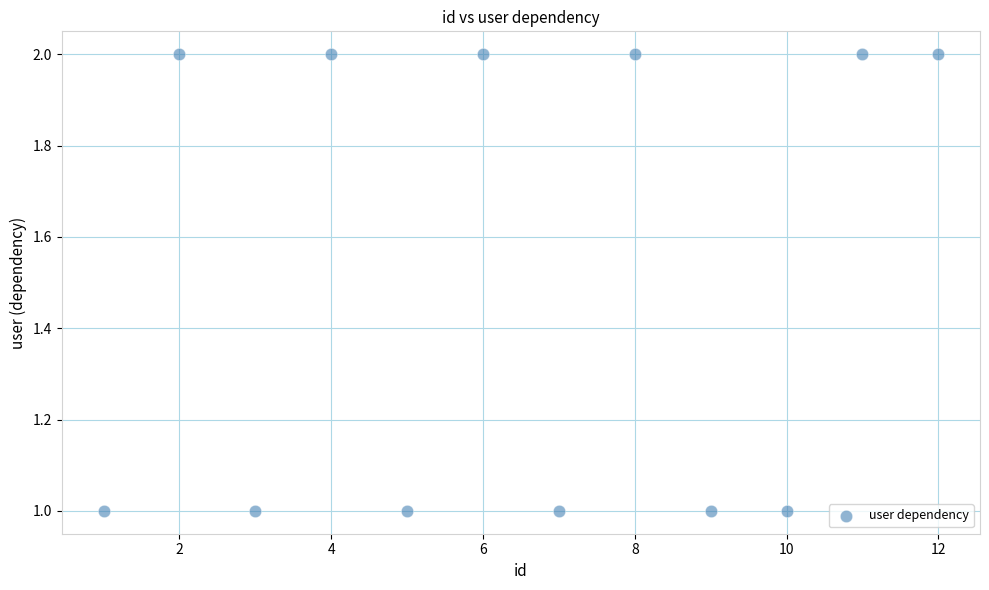

What is the average X value?

6